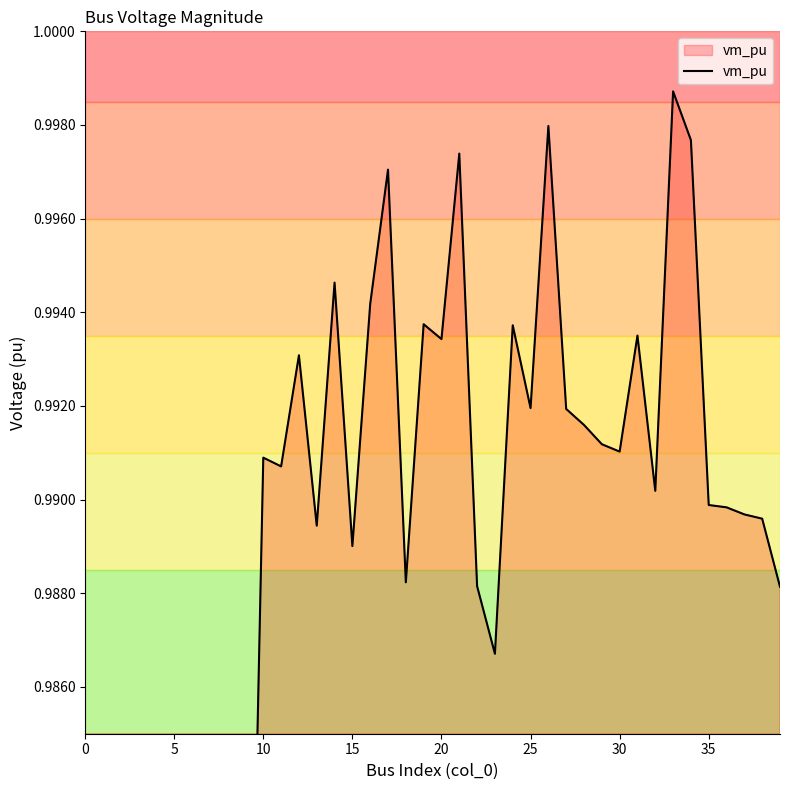

What is the average value?

1.0